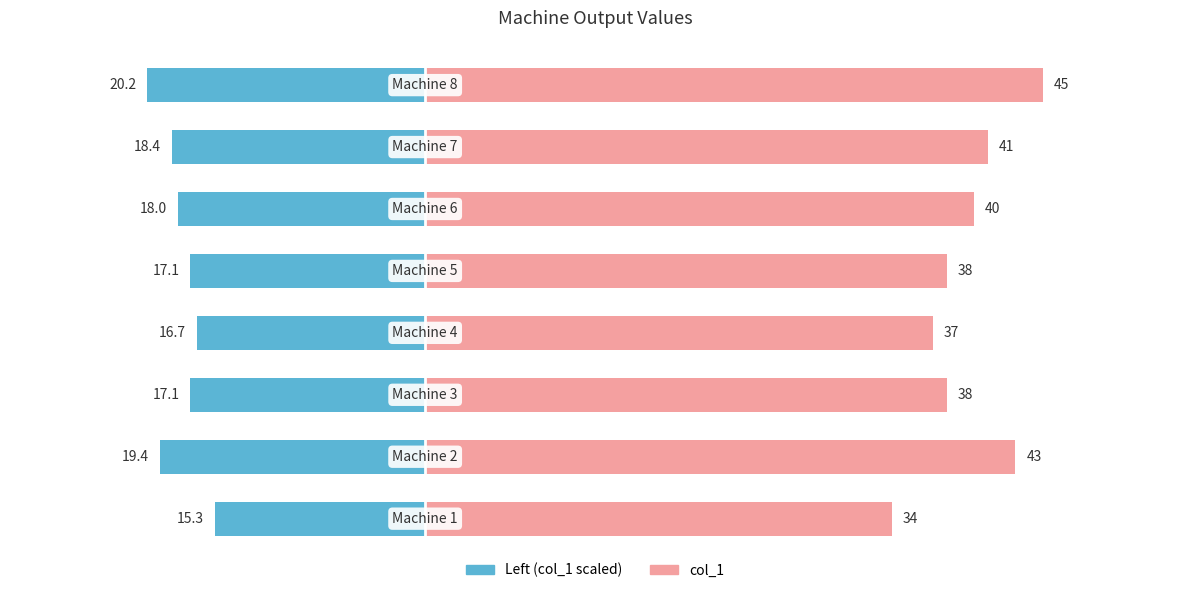

How many bars are there in each group?

2